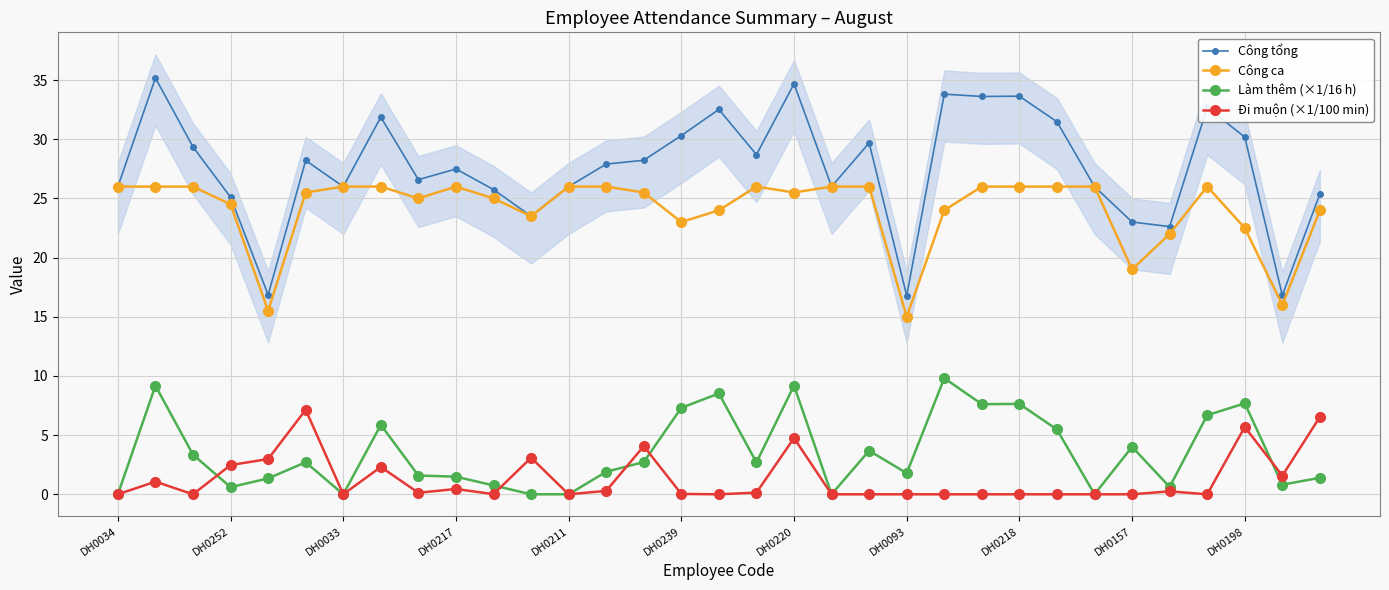

The value of Đi muộn (×1/100 min) at DH0211 is 0.0. True or false?

True